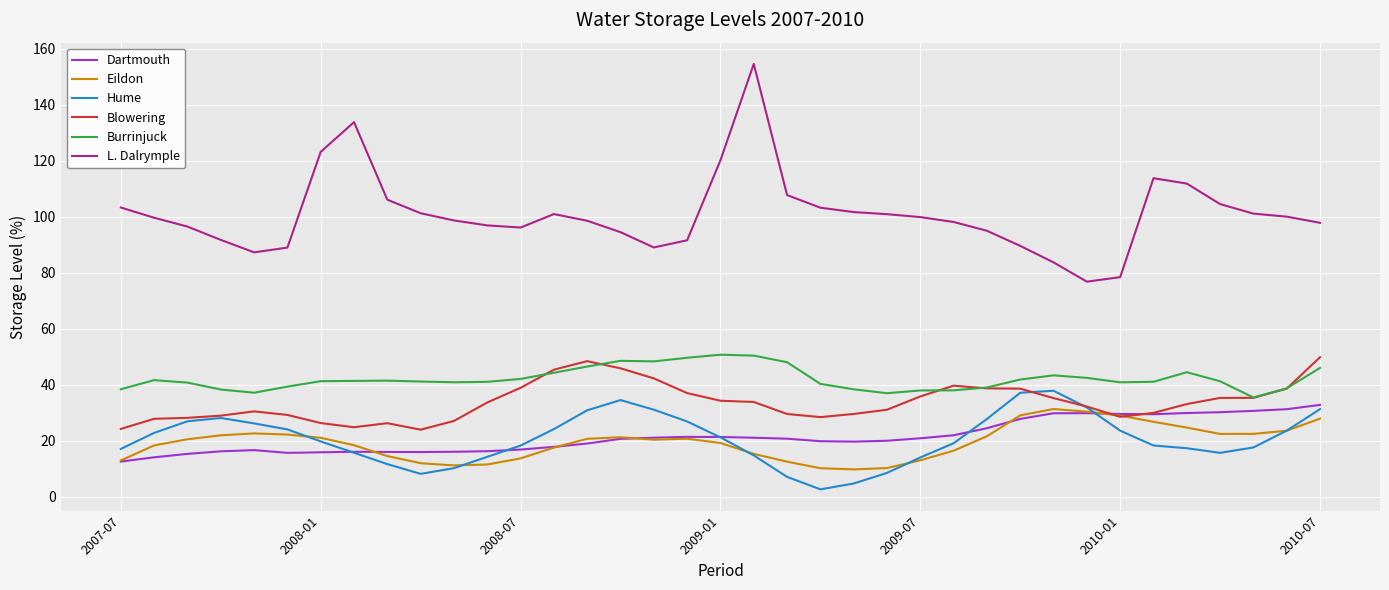

True or false: Hume and Burrinjuck cross at least once.

False